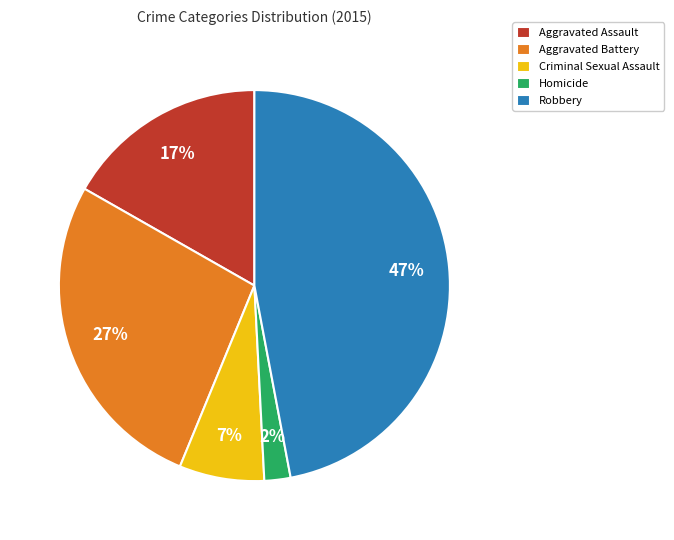

To the nearest percent, what is the average slice percentage?

20%